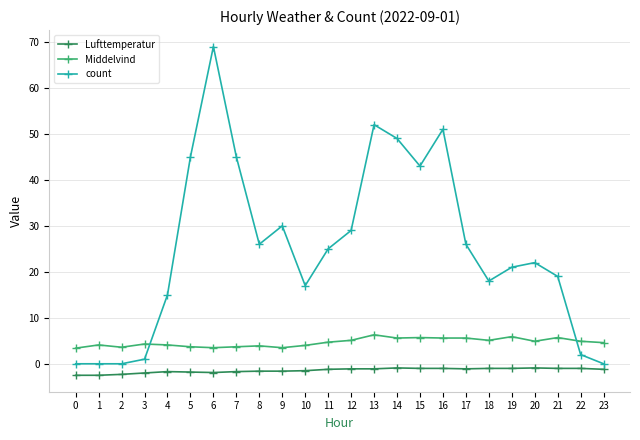

The Lufttemperatur series shows -1.1 at 17. True or false?

True